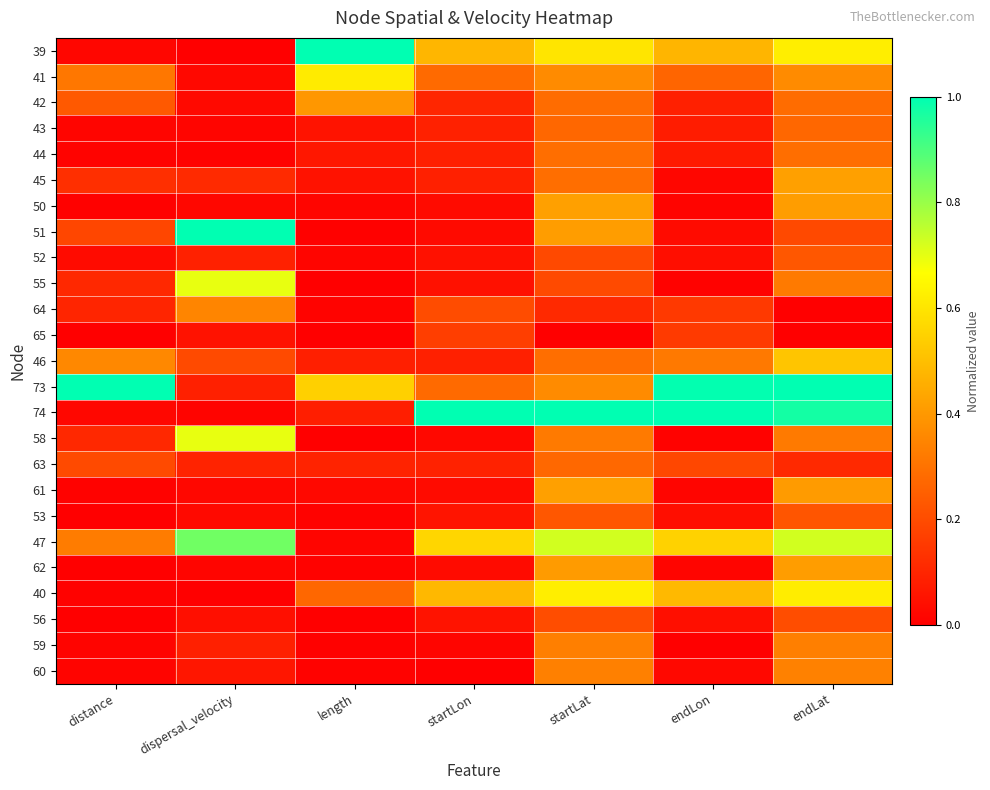

At which category is the sum across all series the highest?

endLat